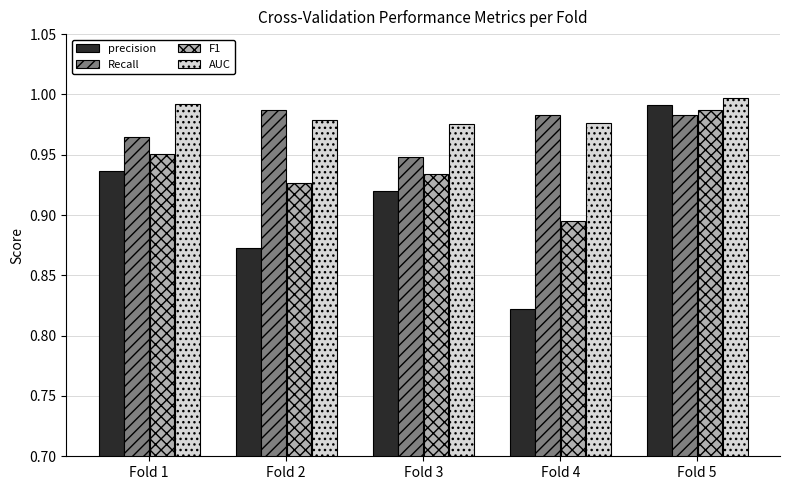

Which series changed the most between Fold 3 and Fold 5?

precision